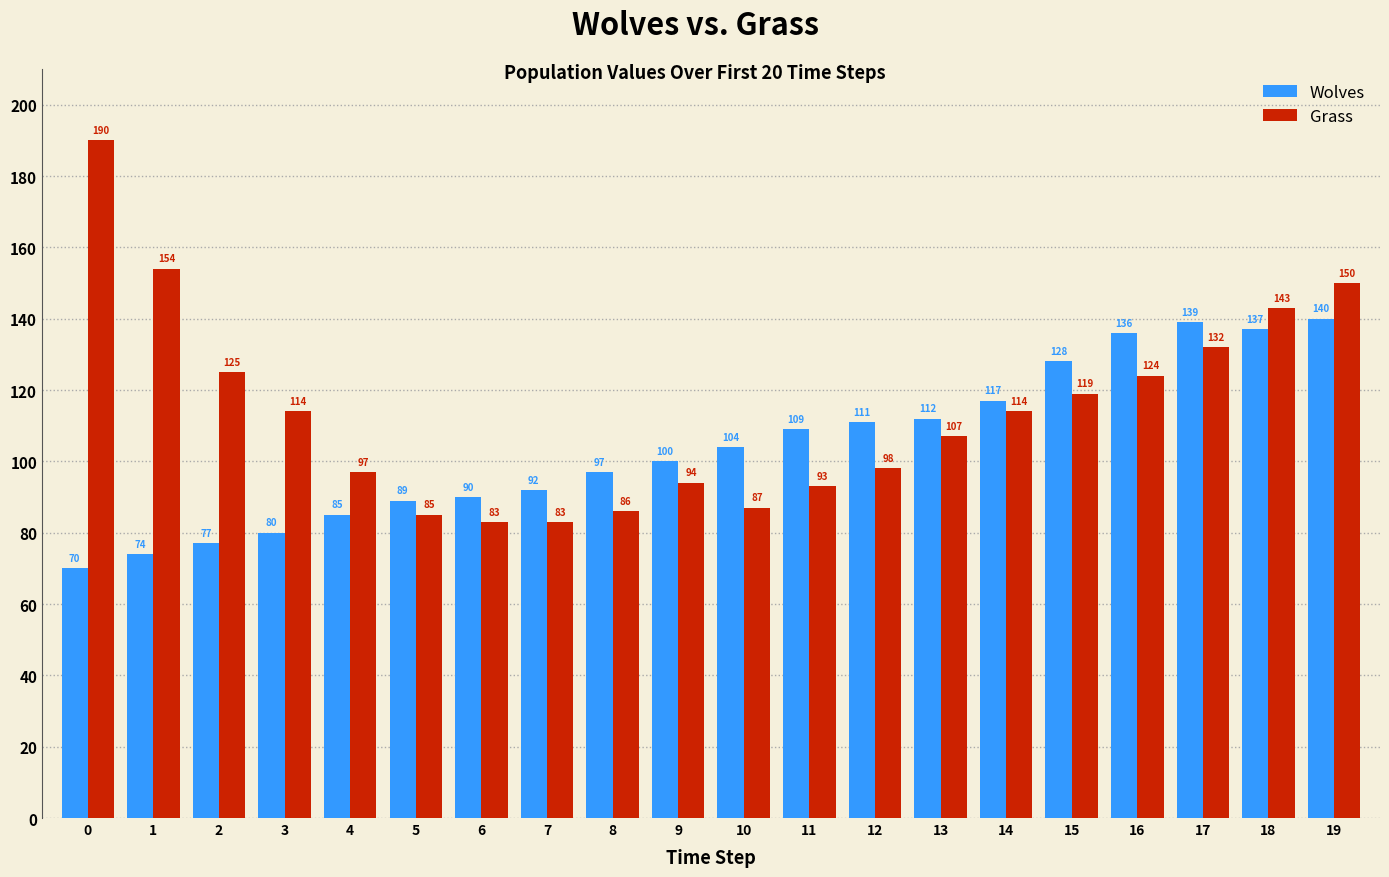

Rank the series by their average value, from highest to lowest.

Grass, Wolves